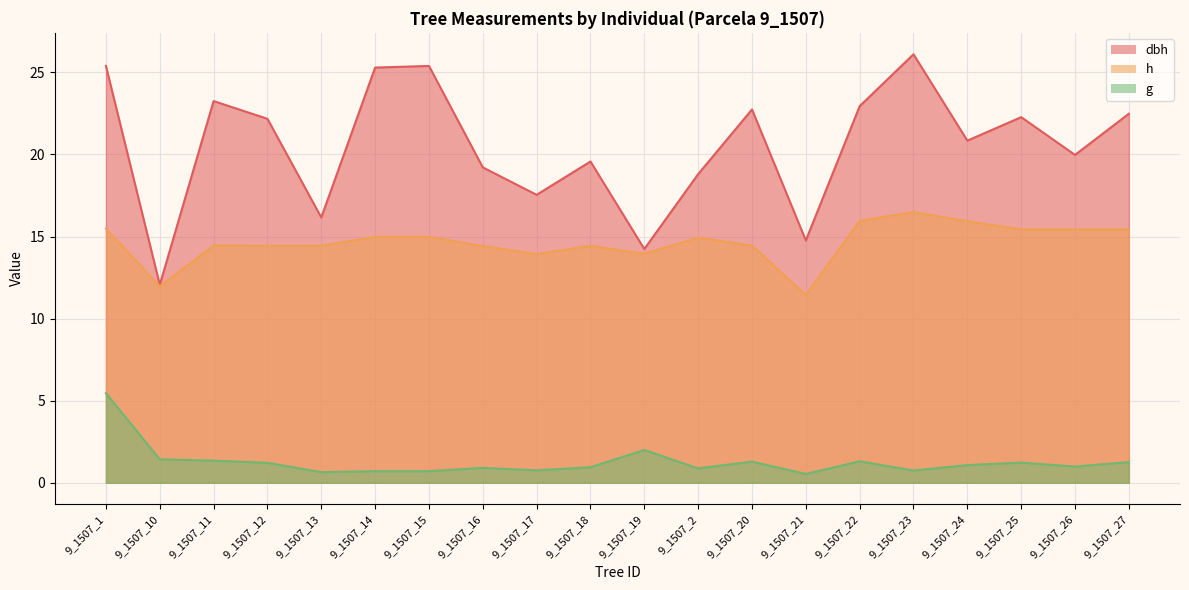

What is the difference between the maximum and minimum values in the g series?

4.9